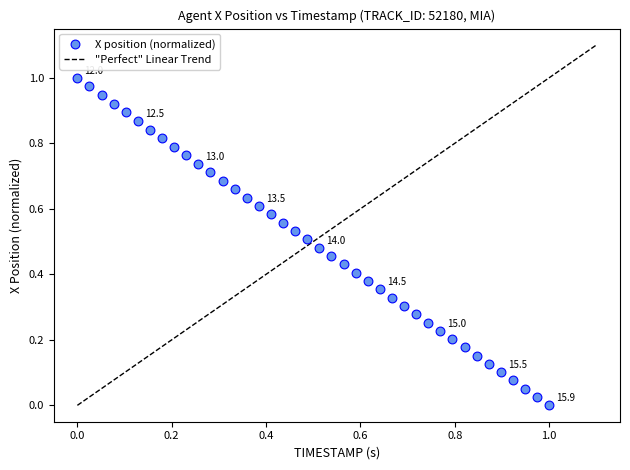

How many points are shown in the scatter plot?

40